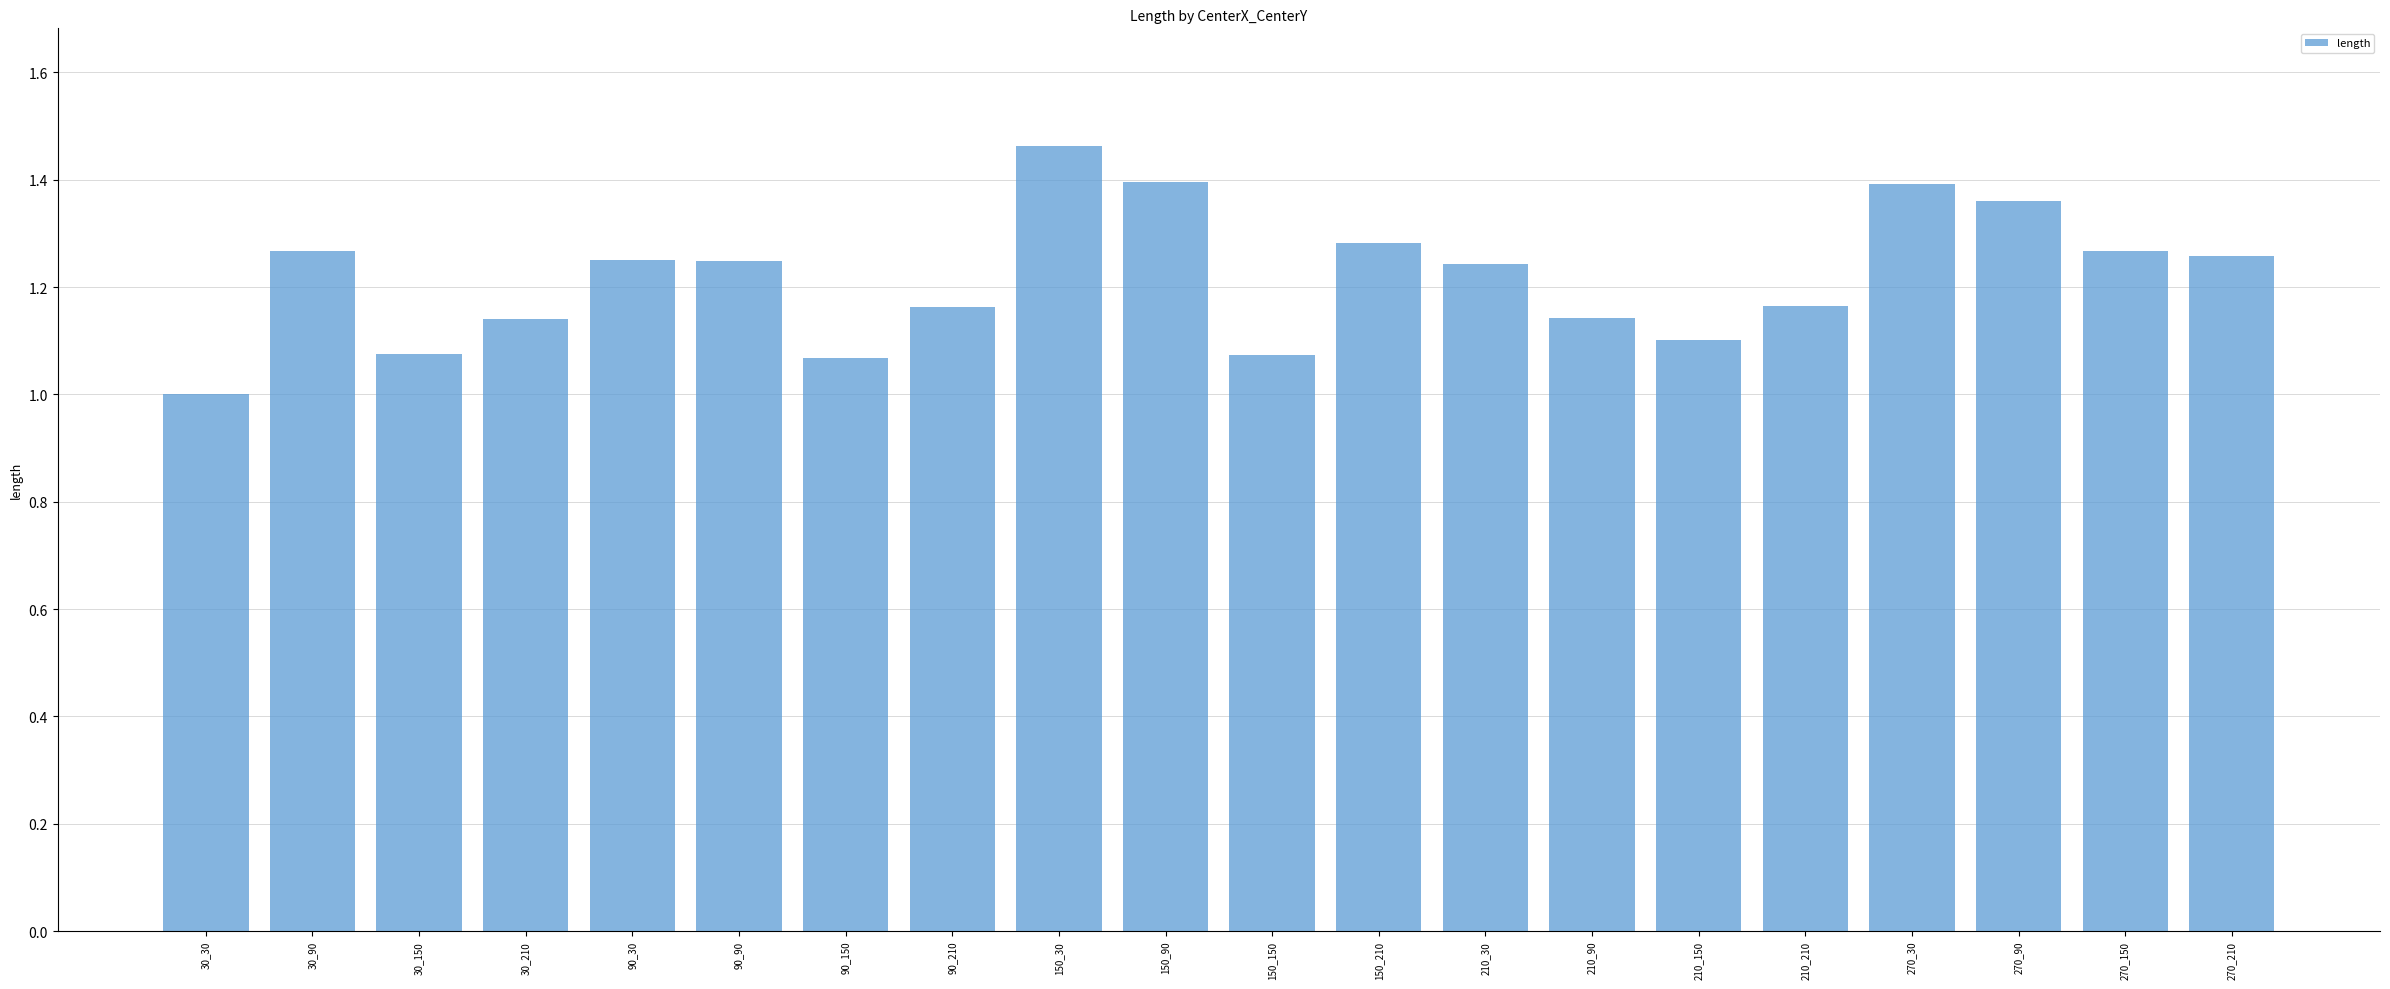

Between 90_90 and 210_210, which is larger?

90_90